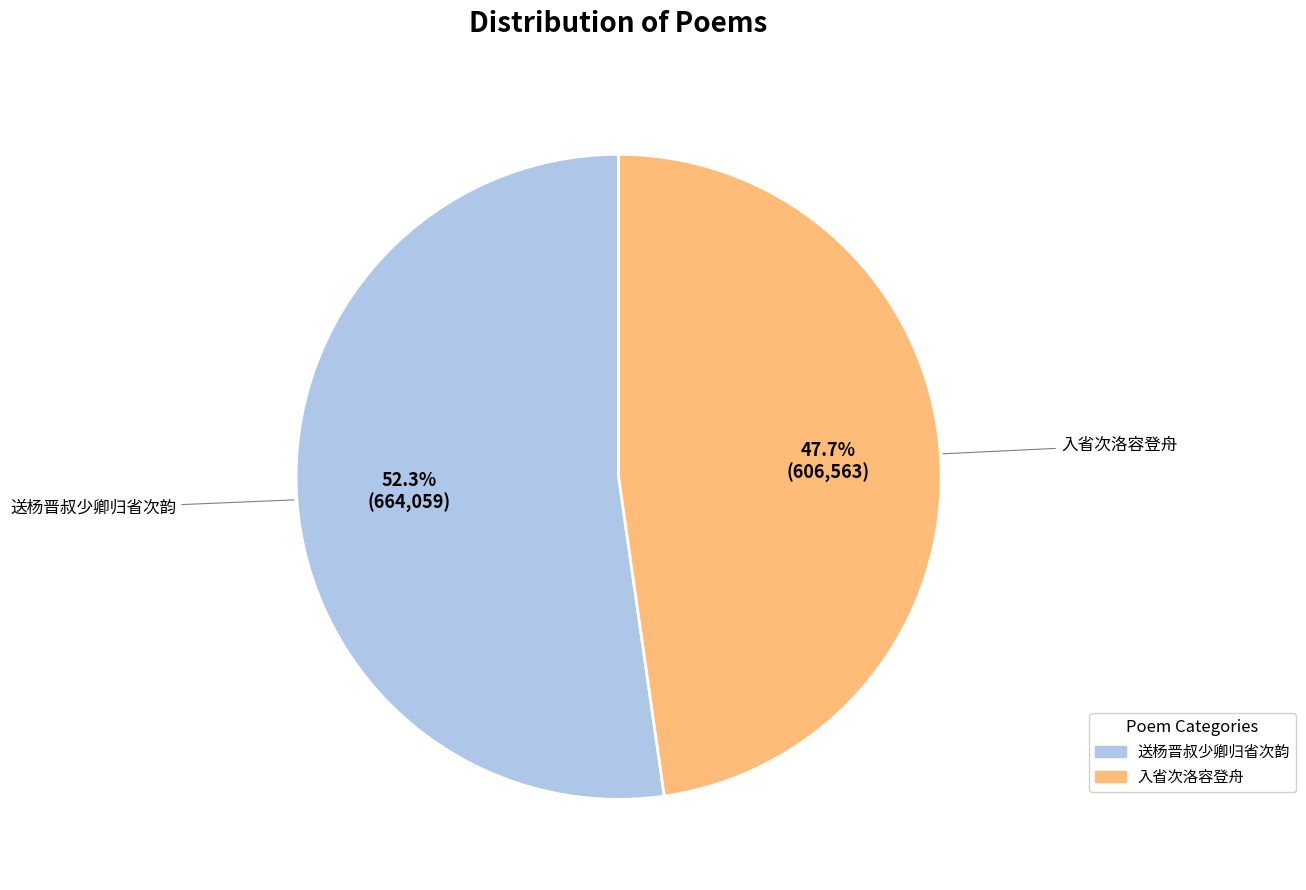

Which category accounts for the majority?

送杨晋叔少卿归省次韵